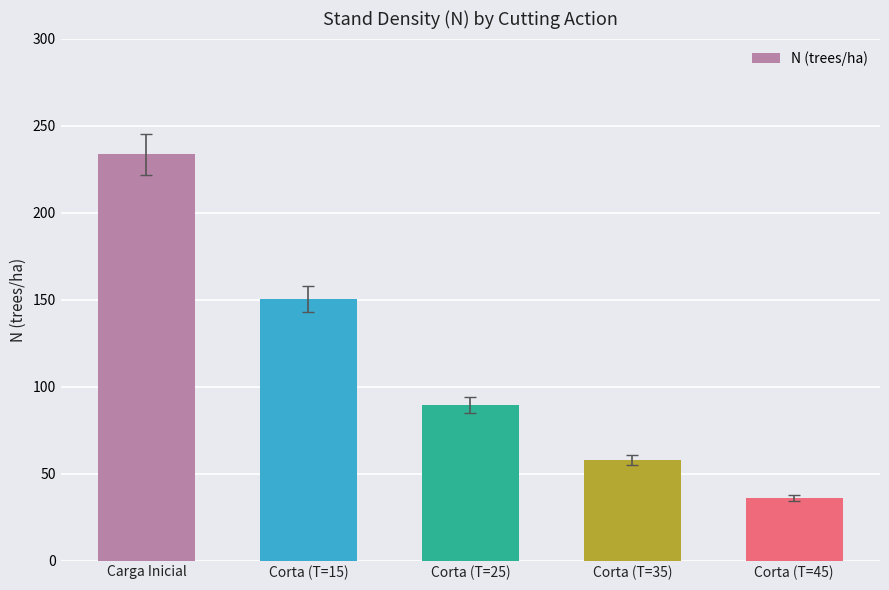

Approximately how many times larger is the value at Corta (T=35) compared to Corta (T=45)?

1.6